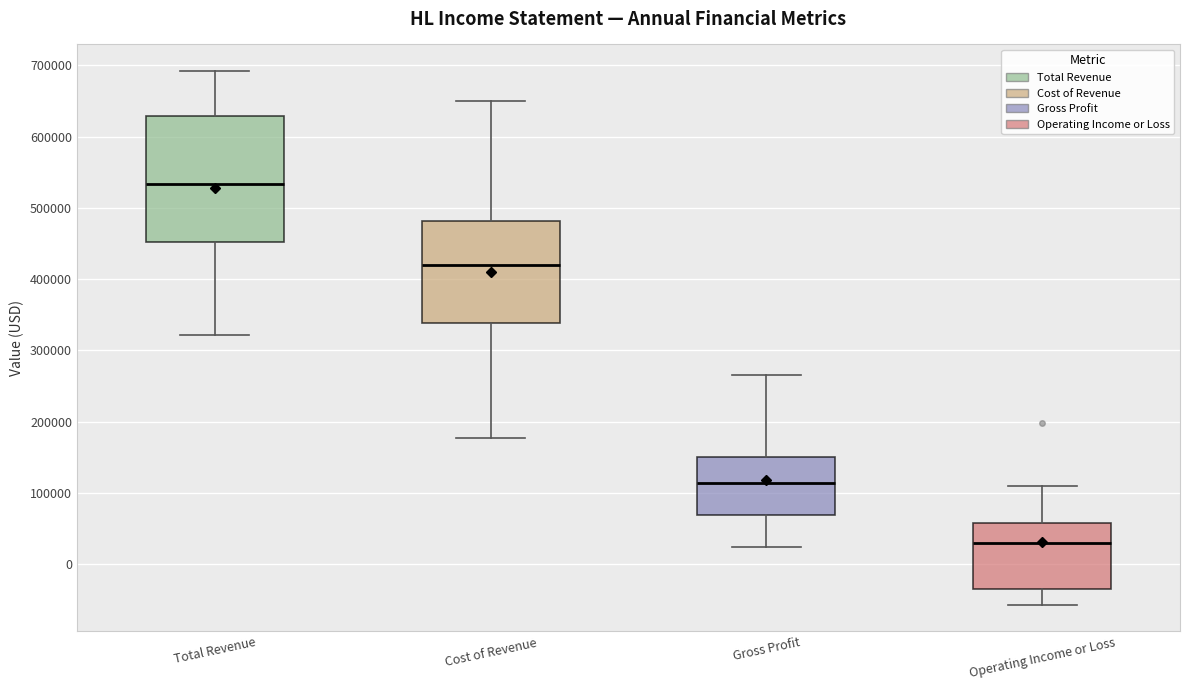

Where does the lower whisker of the box for Cost of Revenue end on the y-axis? The values are not printed on the chart, so give them approximately, as read against the axis.

180000